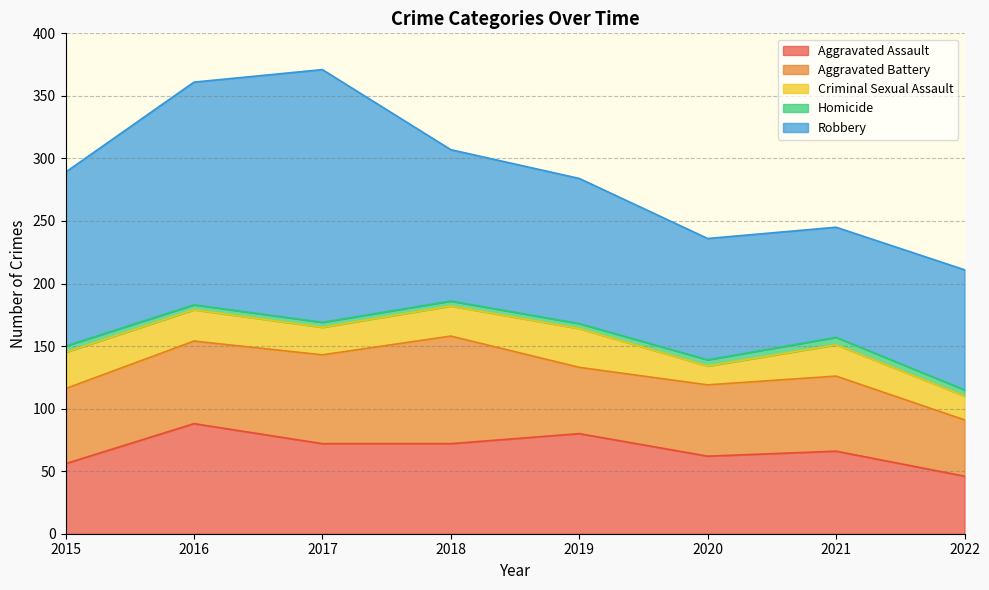

In Aggravated Assault, how many points are lower than both neighbors (excluding endpoints)?

1